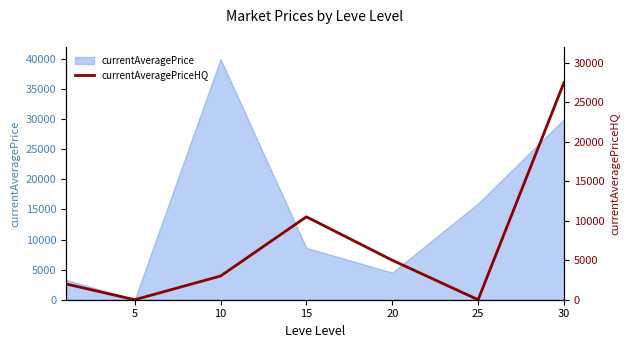

How many lines are shown in the chart?

1